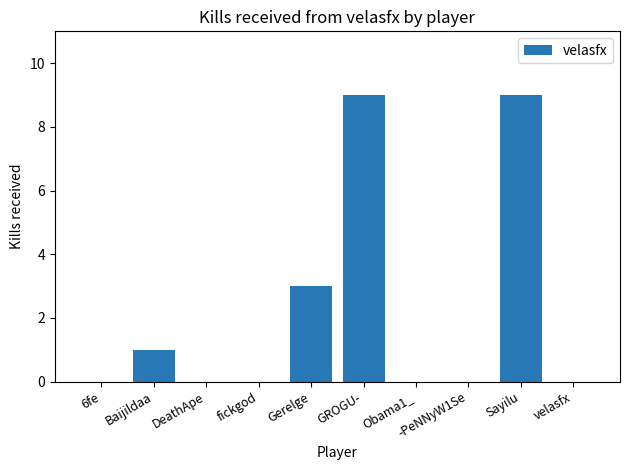

The chart shows a value of -5 at fickgod. True or false?

False